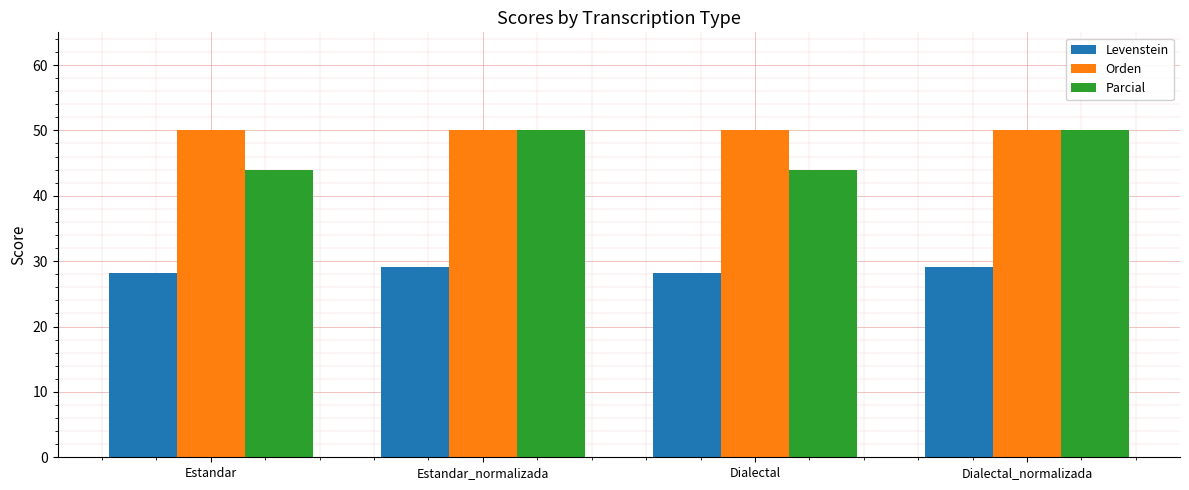

Does the chart contain stacked bars?

No